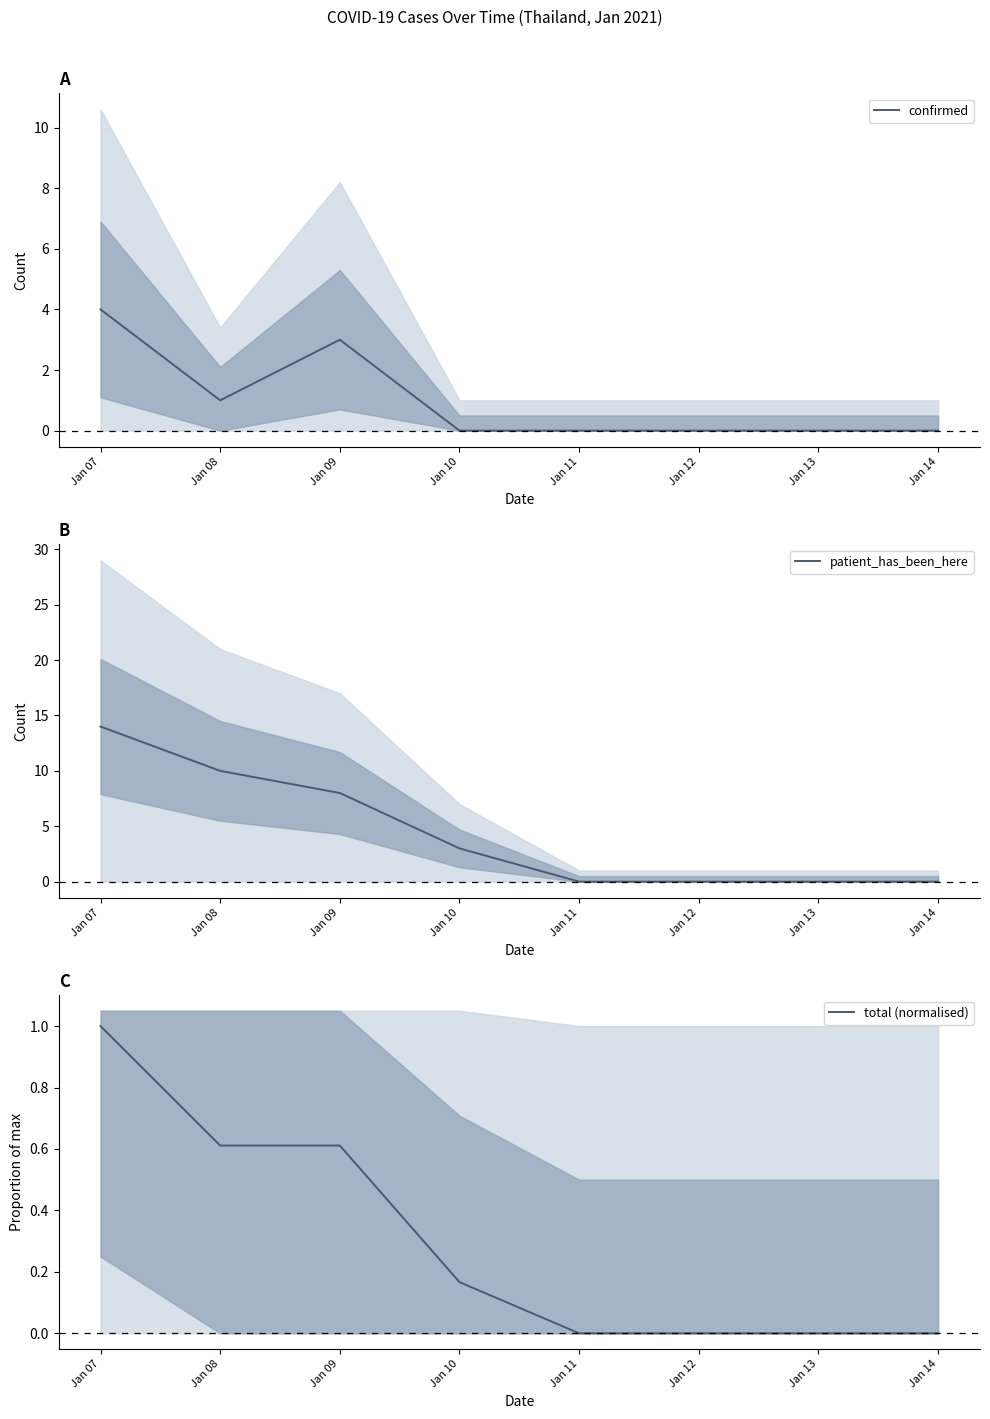

At which label does patient_has_been_here first exceed 3?

Jan 07